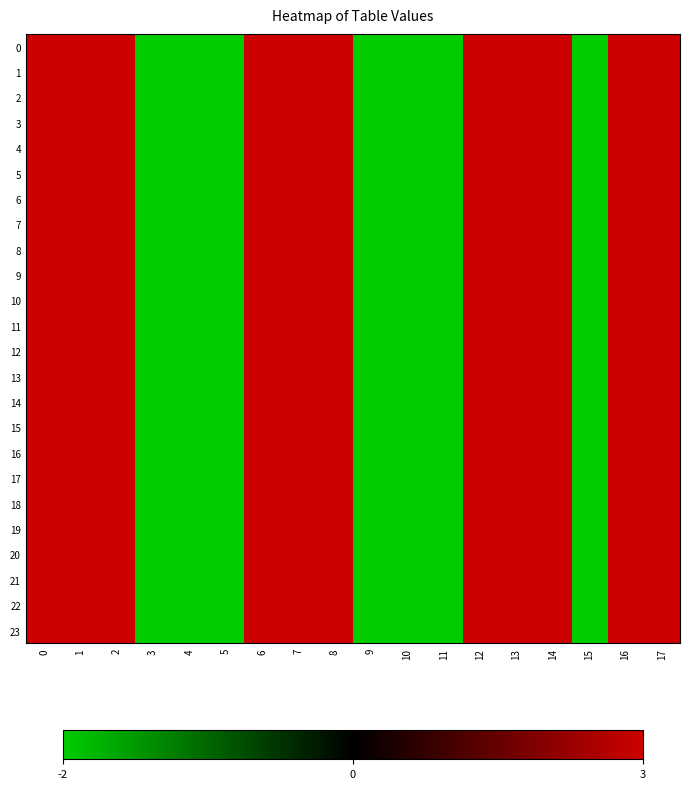

Reading left to right, extract all data points from this chart.

0: 0=2	1=2	2=2	3=1	4=1	5=1	6=2	7=2	8=2	9=1	10=1	11=1	12=2	13=2	14=2	15=1	16=2	17=2
1: 0=2	1=2	2=2	3=1	4=1	5=1	6=2	7=2	8=2	9=1	10=1	11=1	12=2	13=2	14=2	15=1	16=2	17=2
2: 0=2	1=2	2=2	3=1	4=1	5=1	6=2	7=2	8=2	9=1	10=1	11=1	12=2	13=2	14=2	15=1	16=2	17=2
3: 0=2	1=2	2=2	3=1	4=1	5=1	6=2	7=2	8=2	9=1	10=1	11=1	12=2	13=2	14=2	15=1	16=2	17=2
4: 0=2	1=2	2=2	3=1	4=1	5=1	6=2	7=2	8=2	9=1	10=1	11=1	12=2	13=2	14=2	15=1	16=2	17=2
5: 0=2	1=2	2=2	3=1	4=1	5=1	6=2	7=2	8=2	9=1	10=1	11=1	12=2	13=2	14=2	15=1	16=2	17=2
6: 0=2	1=2	2=2	3=1	4=1	5=1	6=2	7=2	8=2	9=1	10=1	11=1	12=2	13=2	14=2	15=1	16=2	17=2
7: 0=2	1=2	2=2	3=1	4=1	5=1	6=2	7=2	8=2	9=1	10=1	11=1	12=2	13=2	14=2	15=1	16=2	17=2
8: 0=2	1=2	2=2	3=1	4=1	5=1	6=2	7=2	8=2	9=1	10=1	11=1	12=2	13=2	14=2	15=1	16=2	17=2
9: 0=2	1=2	2=2	3=1	4=1	5=1	6=2	7=2	8=2	9=1	10=1	11=1	12=2	13=2	14=2	15=1	16=2	17=2
10: 0=2	1=2	2=2	3=1	4=1	5=1	6=2	7=2	8=2	9=1	10=1	11=1	12=2	13=2	14=2	15=1	16=2	17=2
11: 0=2	1=2	2=2	3=1	4=1	5=1	6=2	7=2	8=2	9=1	10=1	11=1	12=2	13=2	14=2	15=1	16=2	17=2
12: 0=2	1=2	2=2	3=1	4=1	5=1	6=2	7=2	8=2	9=1	10=1	11=1	12=2	13=2	14=2	15=1	16=2	17=2
13: 0=2	1=2	2=2	3=1	4=1	5=1	6=2	7=2	8=2	9=1	10=1	11=1	12=2	13=2	14=2	15=1	16=2	17=2
14: 0=2	1=2	2=2	3=1	4=1	5=1	6=2	7=2	8=2	9=1	10=1	11=1	12=2	13=2	14=2	15=1	16=2	17=2
15: 0=2	1=2	2=2	3=1	4=1	5=1	6=2	7=2	8=2	9=1	10=1	11=1	12=2	13=2	14=2	15=1	16=2	17=2
16: 0=2	1=2	2=2	3=1	4=1	5=1	6=2	7=2	8=2	9=1	10=1	11=1	12=2	13=2	14=2	15=1	16=2	17=2
17: 0=2	1=2	2=2	3=1	4=1	5=1	6=2	7=2	8=2	9=1	10=1	11=1	12=2	13=2	14=2	15=1	16=2	17=2
18: 0=2	1=2	2=2	3=1	4=1	5=1	6=2	7=2	8=2	9=1	10=1	11=1	12=2	13=2	14=2	15=1	16=2	17=2
19: 0=2	1=2	2=2	3=1	4=1	5=1	6=2	7=2	8=2	9=1	10=1	11=1	12=2	13=2	14=2	15=1	16=2	17=2
20: 0=2	1=2	2=2	3=1	4=1	5=1	6=2	7=2	8=2	9=1	10=1	11=1	12=2	13=2	14=2	15=1	16=2	17=2
21: 0=2	1=2	2=2	3=1	4=1	5=1	6=2	7=2	8=2	9=1	10=1	11=1	12=2	13=2	14=2	15=1	16=2	17=2
22: 0=2	1=2	2=2	3=1	4=1	5=1	6=2	7=2	8=2	9=1	10=1	11=1	12=2	13=2	14=2	15=1	16=2	17=2
23: 0=2	1=2	2=2	3=1	4=1	5=1	6=2	7=2	8=2	9=1	10=1	11=1	12=2	13=2	14=2	15=1	16=2	17=2